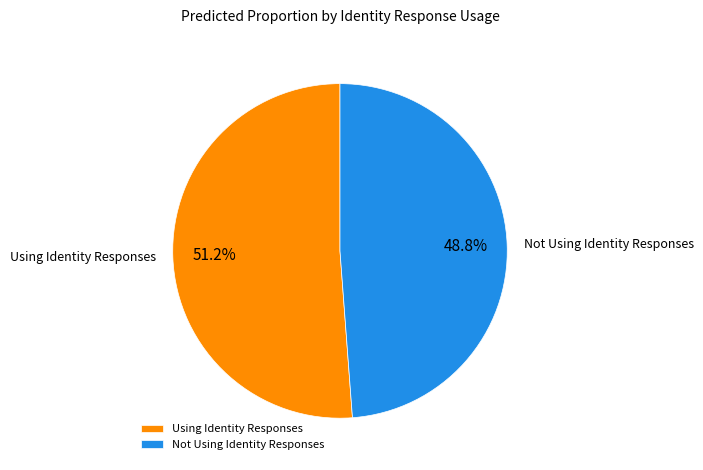

To the nearest percent, what is the combined percentage of Using Identity Responses and Not Using Identity Responses?

100%